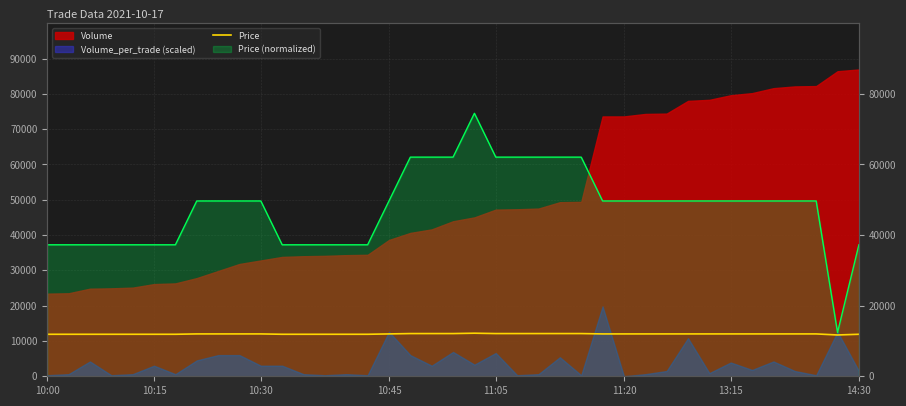

How many points are higher than both their immediate neighbors (excluding endpoints)?

1